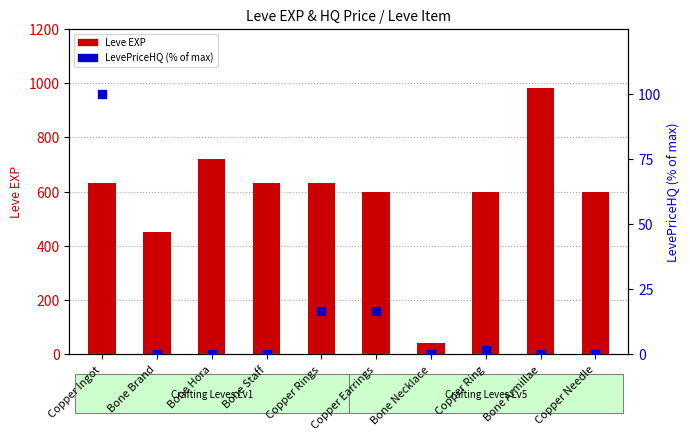

Is the value of LevePriceHQ (% of max) at Copper Ring greater than the value of Leve EXP at Copper Rings?

No